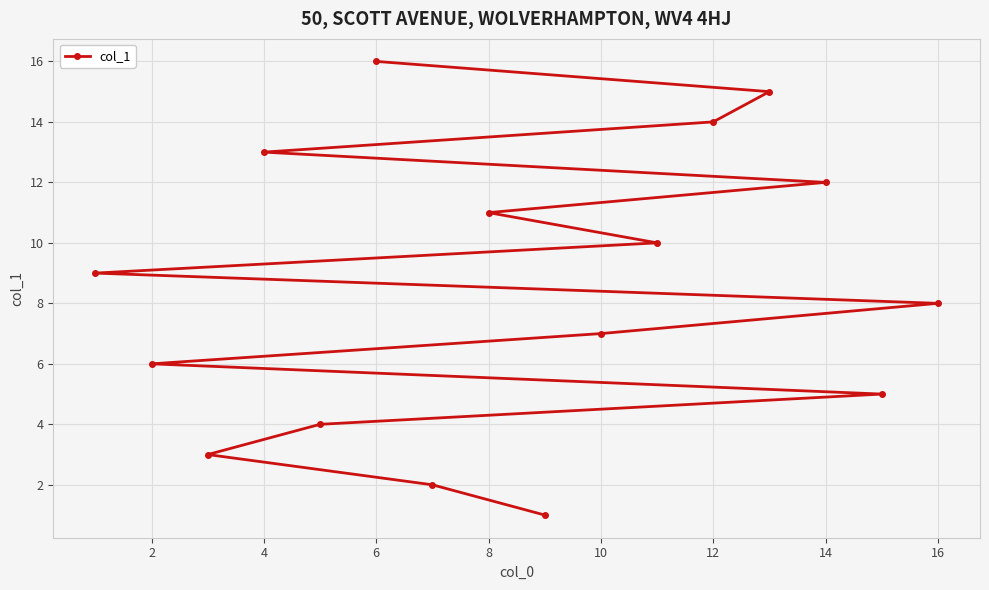

What is the difference between the maximum and second lowest values?

14